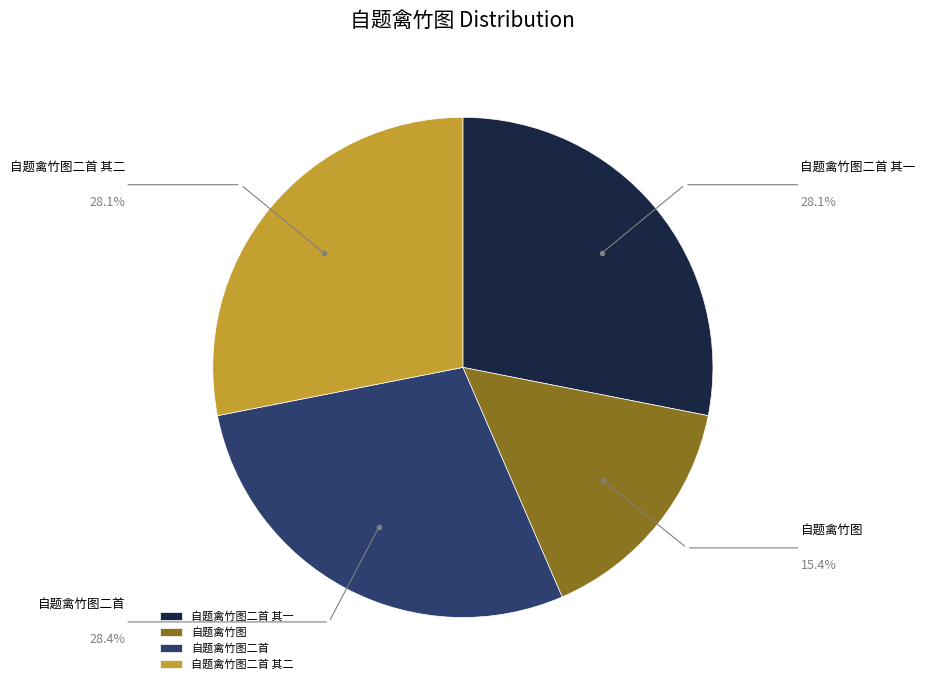

Which slice is the smallest?

自题禽竹图